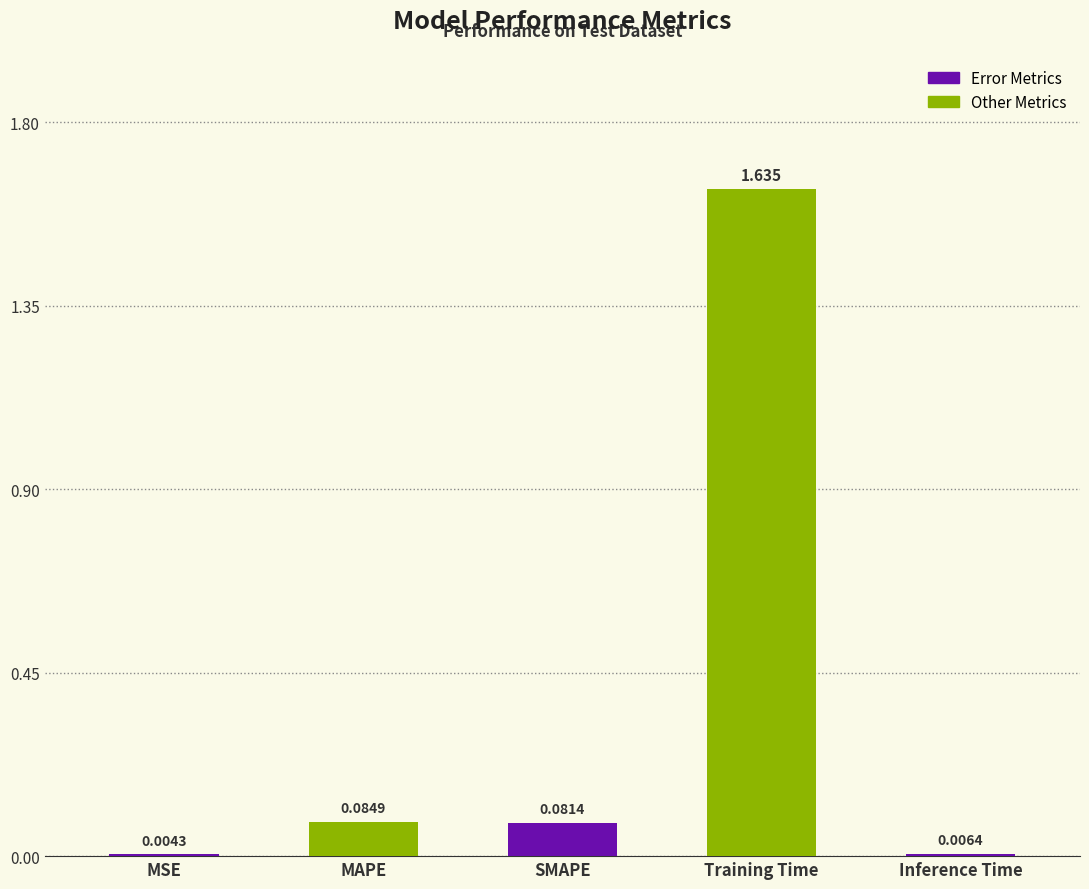

Which label corresponds to the largest value in the chart?

Training Time